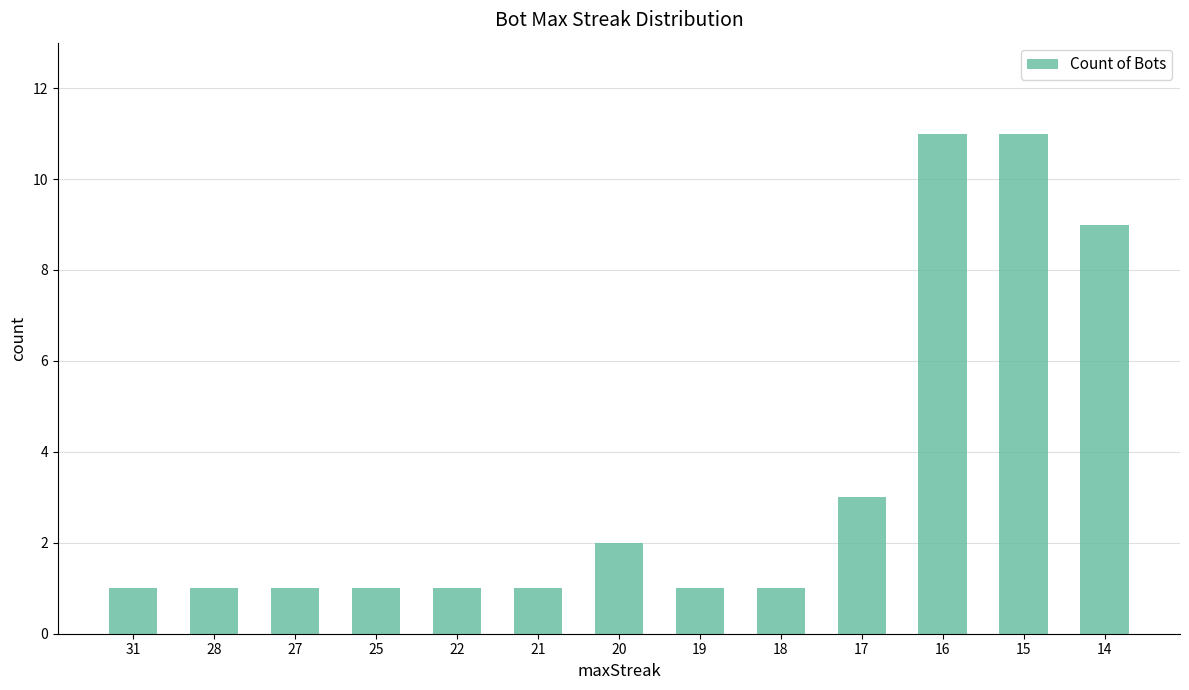

What is the average value?

3